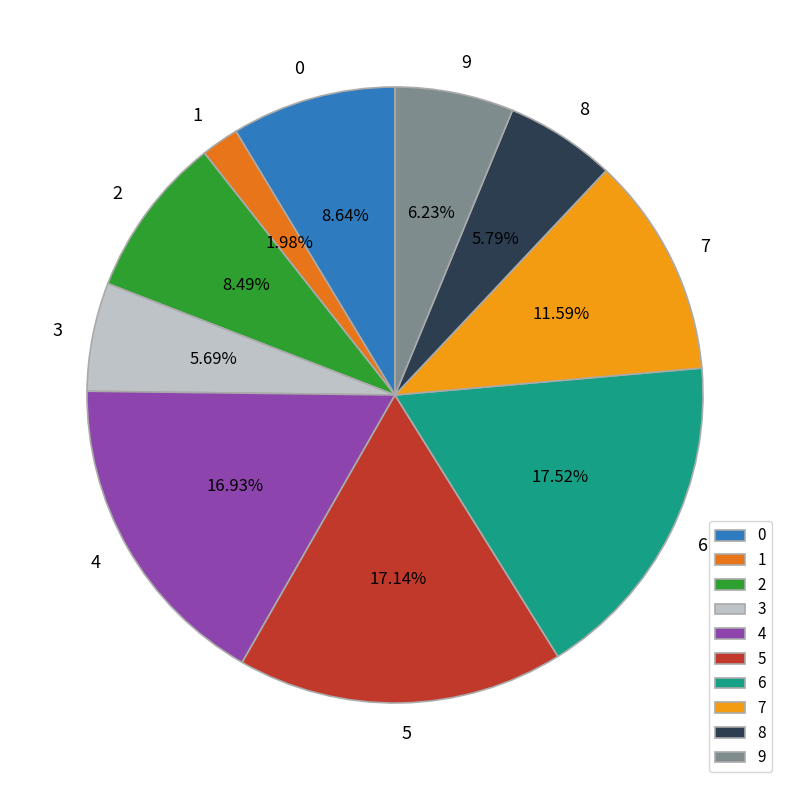

What percentage is NOT represented by 4?

83.1%